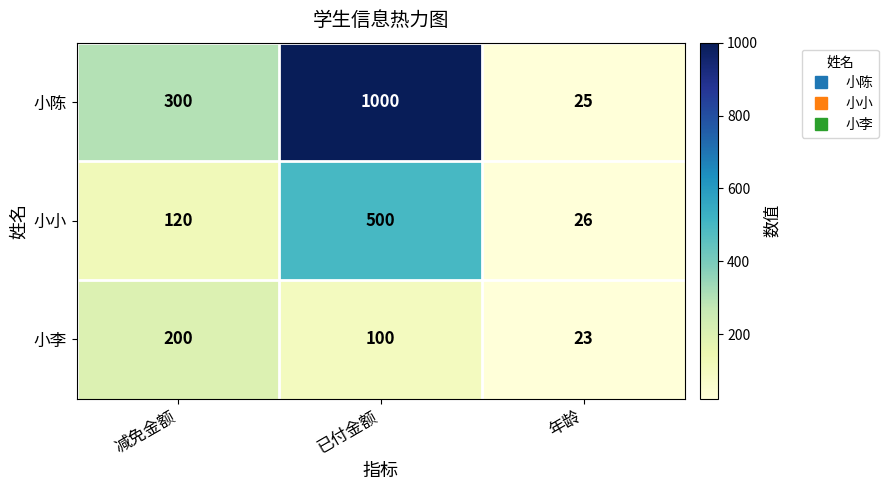

How many categories are shown in the chart?

3